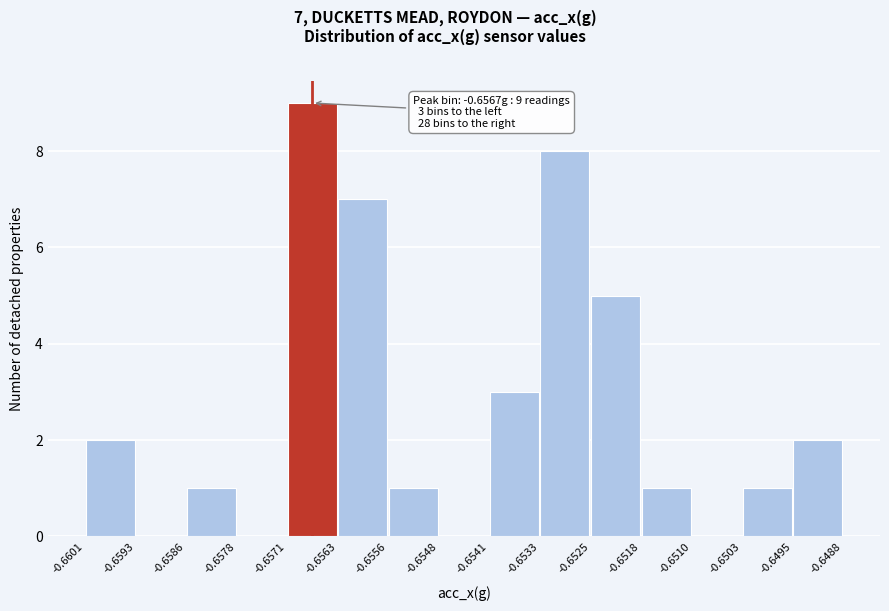

Which range on the x-axis has the tallest bar?

-0.6571 to -0.6563